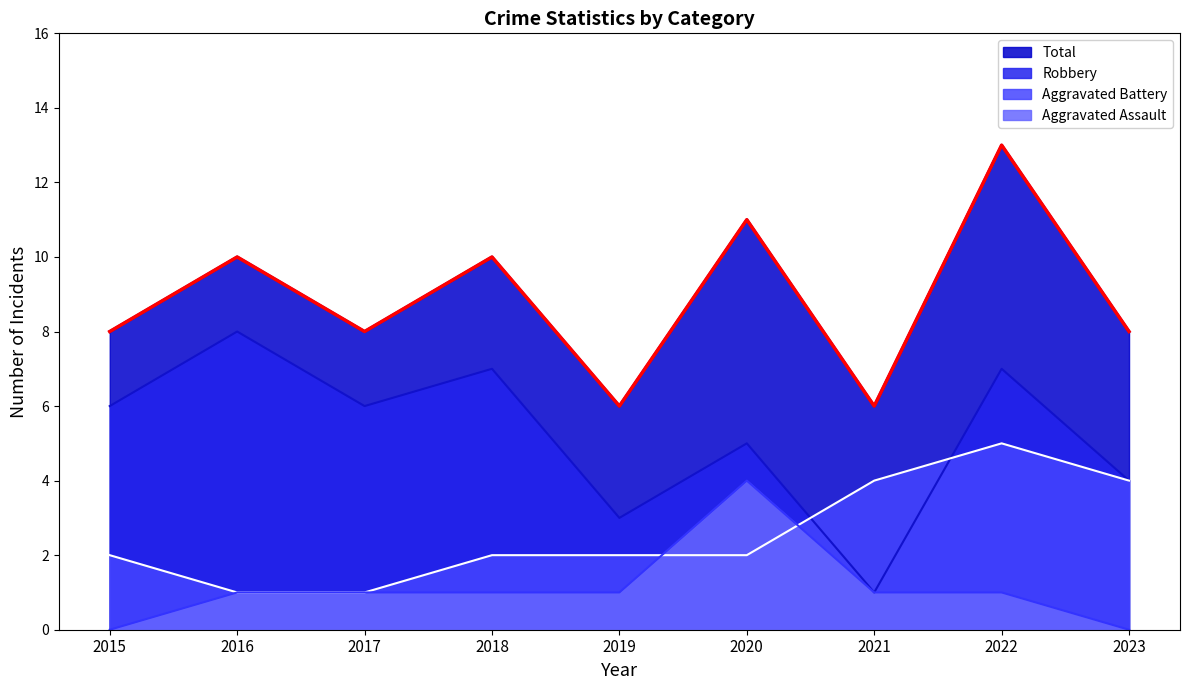

Is it true that Robbery equals 2 at 2021?

False